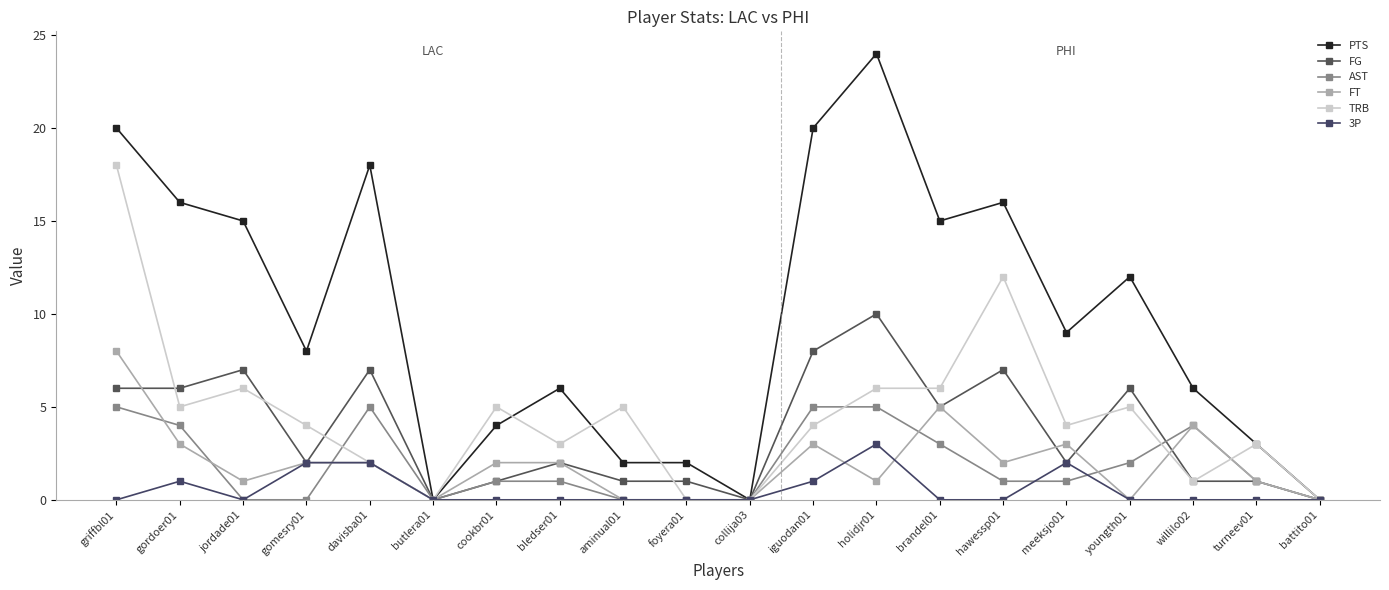

At which label does AST reach its minimum?

jordade01